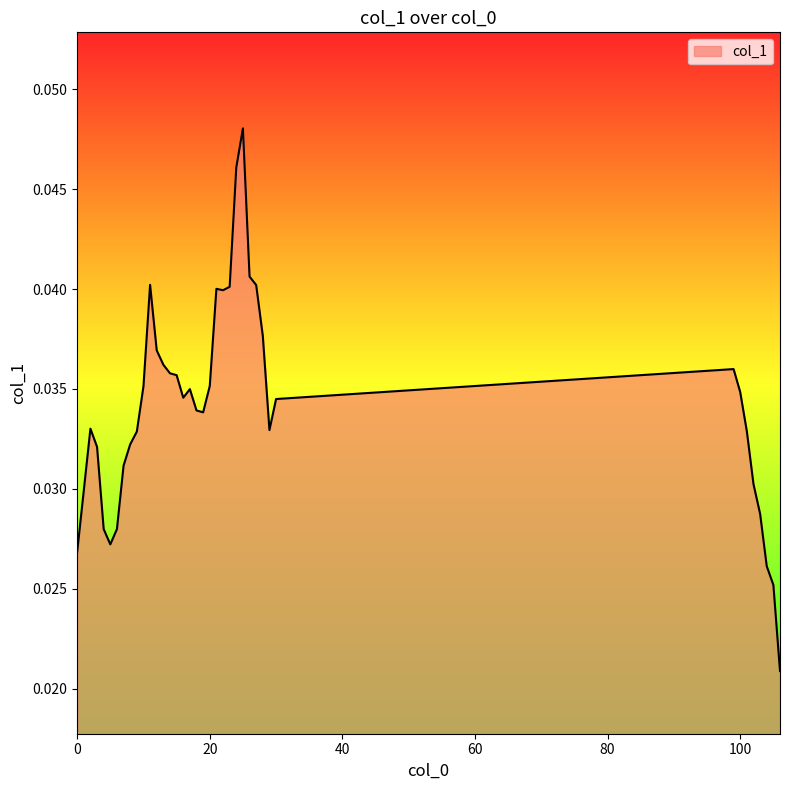

Does the chart have visible grid lines?

No